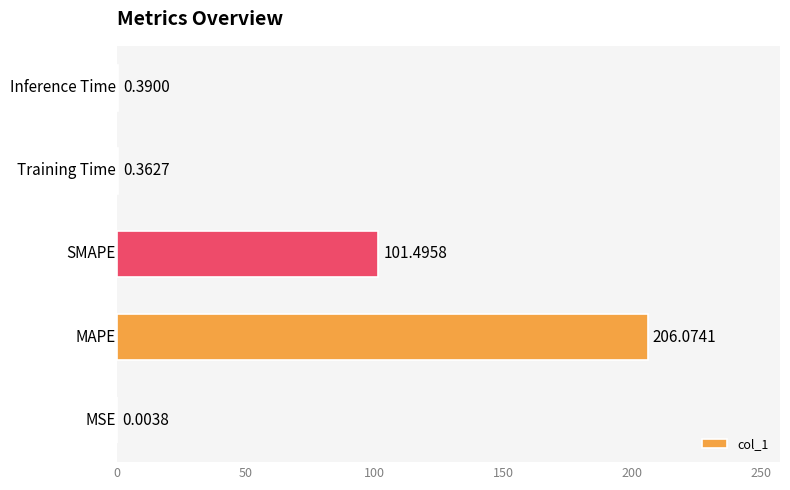

What is the sum of all values?

308.3